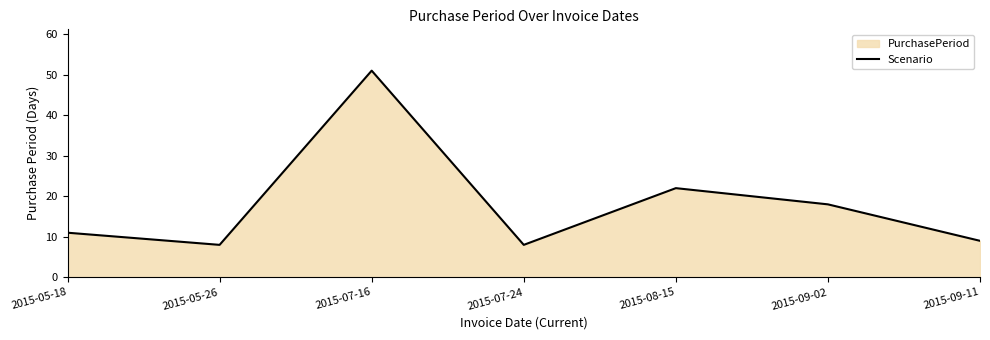

How many data points are above 11?

3